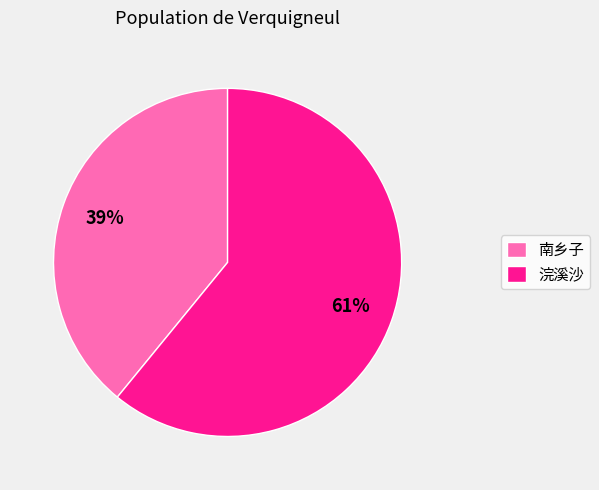

True or false: 南乡子 accounts for 25% of the total.

False